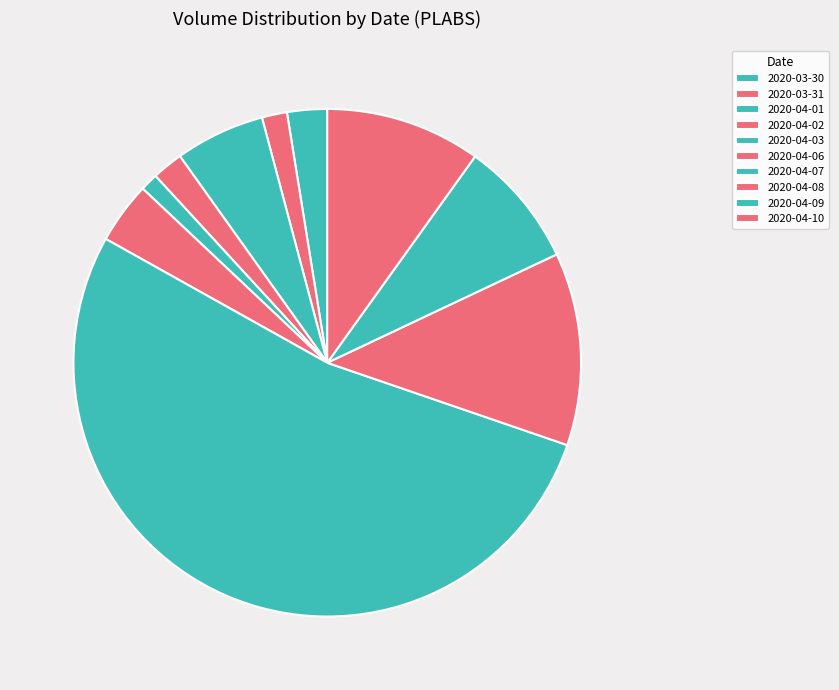

Count the number of slices in the pie.

10